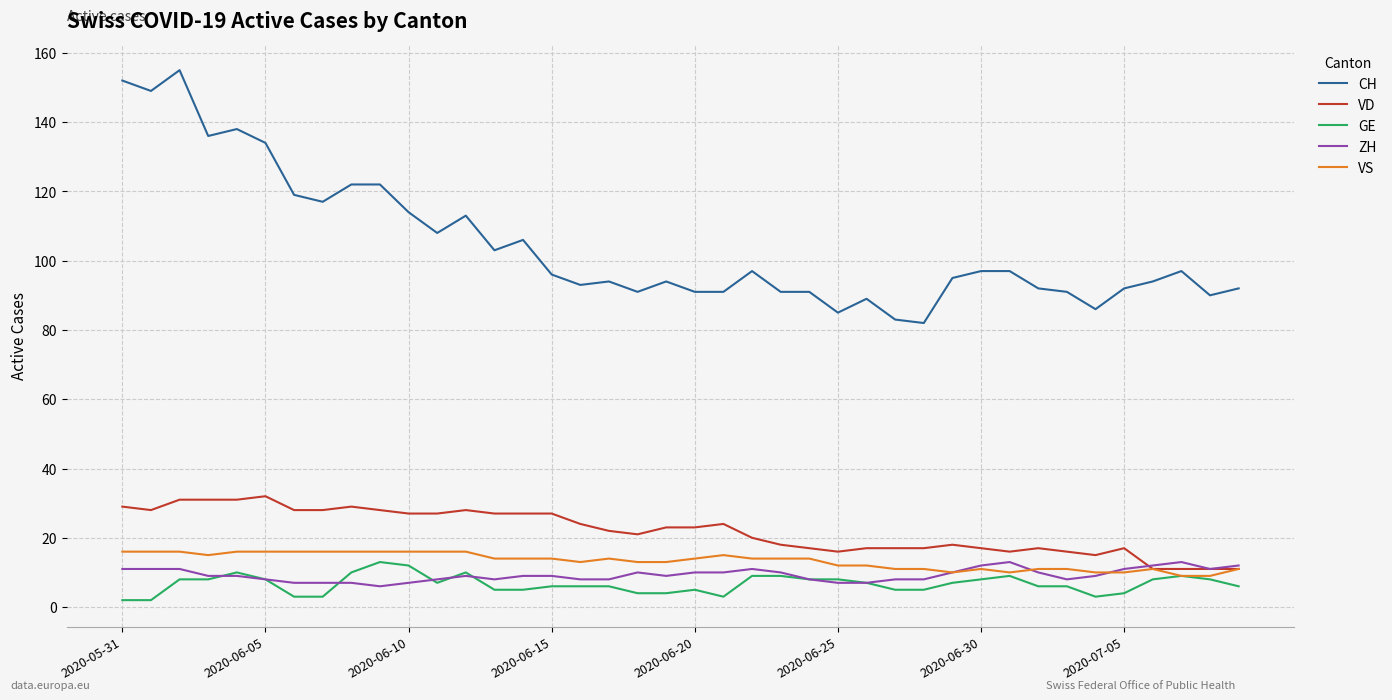

What is the sum of all VS values?

532